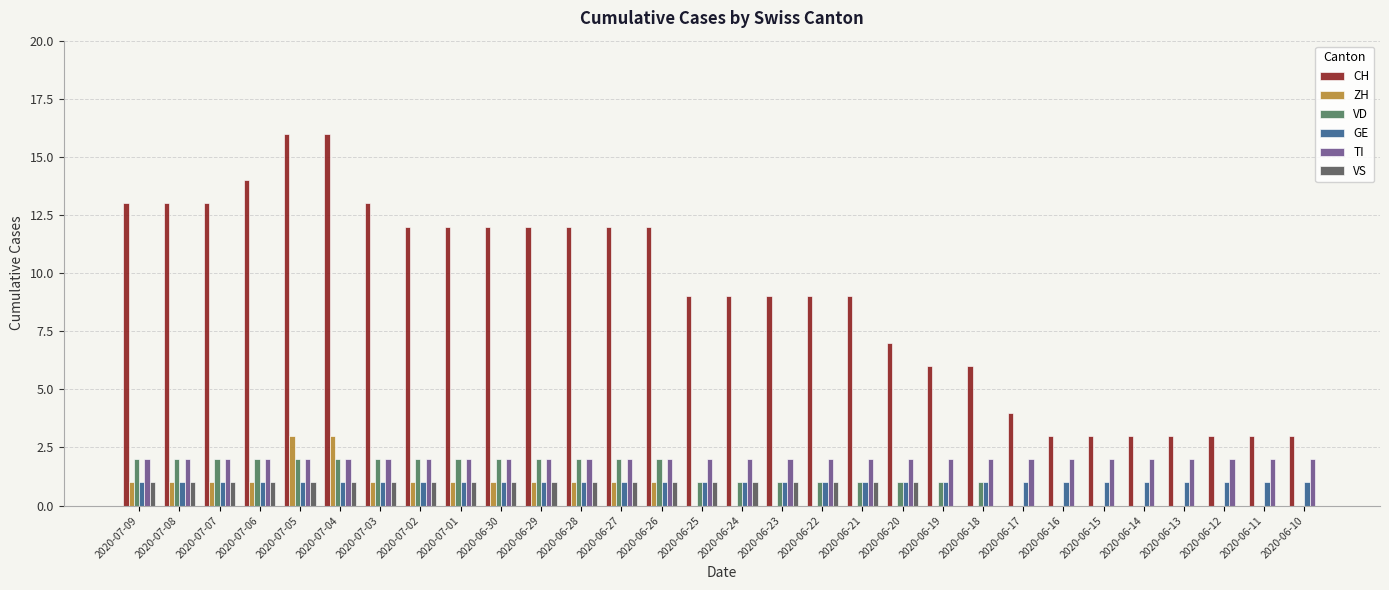

Reading left to right, list all the values displayed in this chart.

CH: 13	13	13	14	16	16	13	12	12	12	12	12	12	12	9	9	9	9	9	7	6	6	4	3	3	3	3	3	3	3
ZH: 1	1	1	1	3	3	1	1	1	1	1	1	1	1	0	0	0	0	0	0	0	0	0	0	0	0	0	0	0	0
VD: 2	2	2	2	2	2	2	2	2	2	2	2	2	2	1	1	1	1	1	1	1	1	0	0	0	0	0	0	0	0
GE: 1	1	1	1	1	1	1	1	1	1	1	1	1	1	1	1	1	1	1	1	1	1	1	1	1	1	1	1	1	1
TI: 2	2	2	2	2	2	2	2	2	2	2	2	2	2	2	2	2	2	2	2	2	2	2	2	2	2	2	2	2	2
VS: 1	1	1	1	1	1	1	1	1	1	1	1	1	1	1	1	1	1	1	1	0	0	0	0	0	0	0	0	0	0